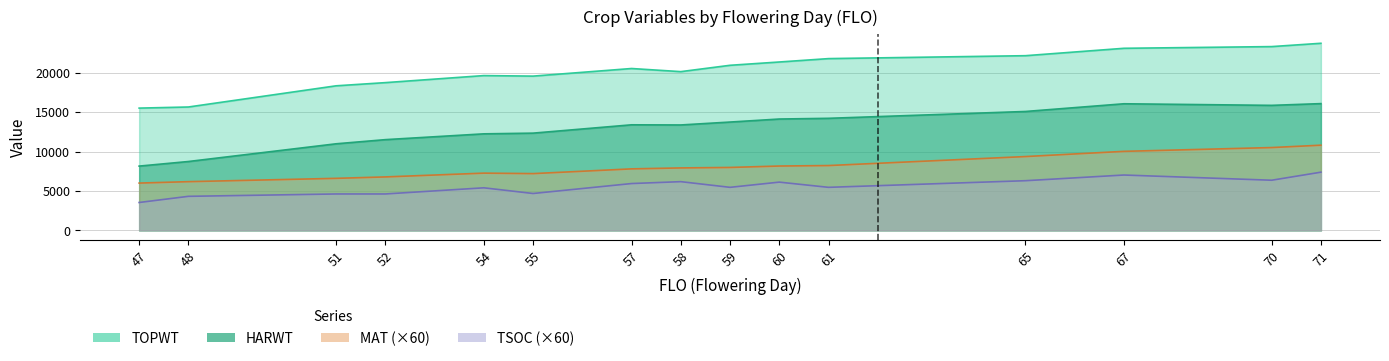

True or false: TOPWT has more than 0 points higher than both neighbors.

True